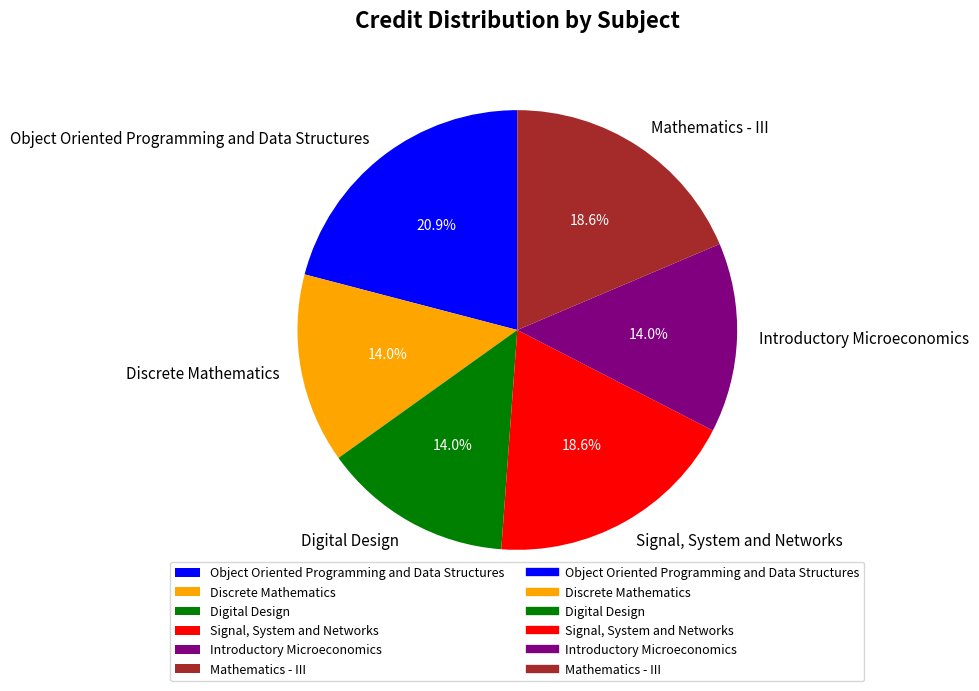

How many slices are in this pie chart?

6